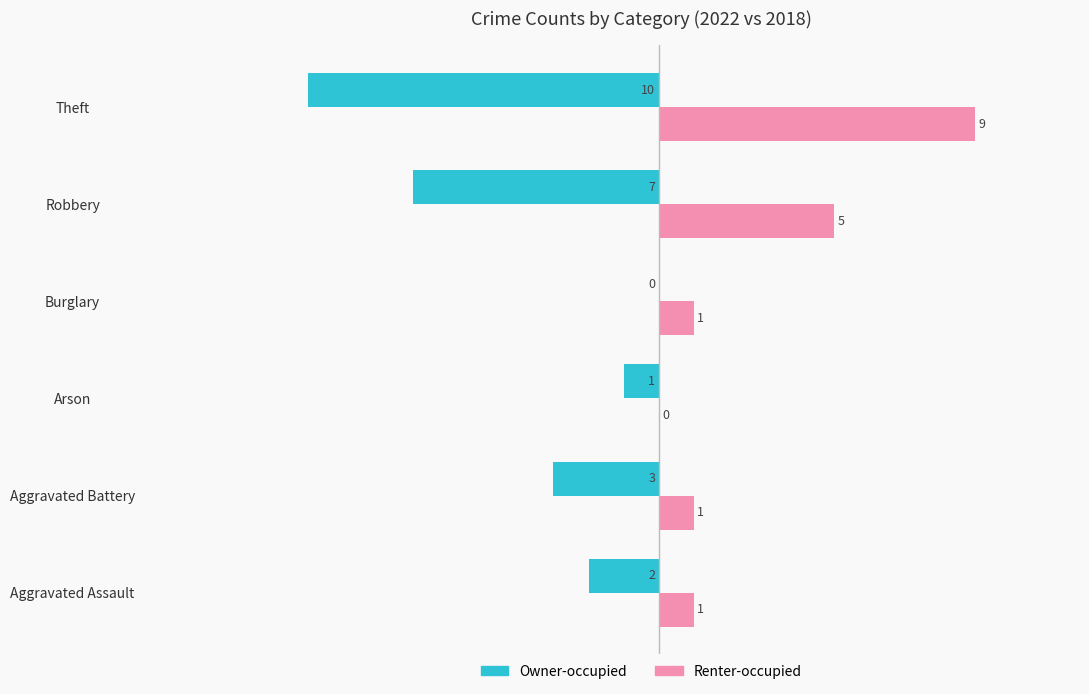

At which label is Owner-occupied closest to -5?

Aggravated Battery